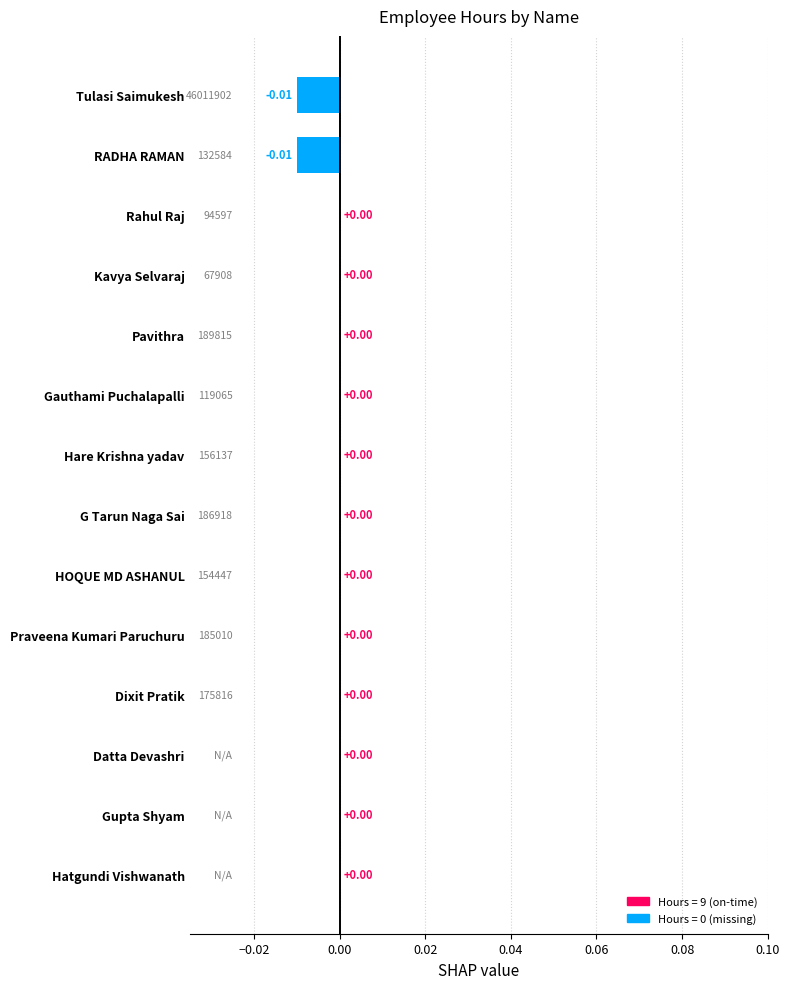

Are the bars grouped side by side (vs. stacked)?

No